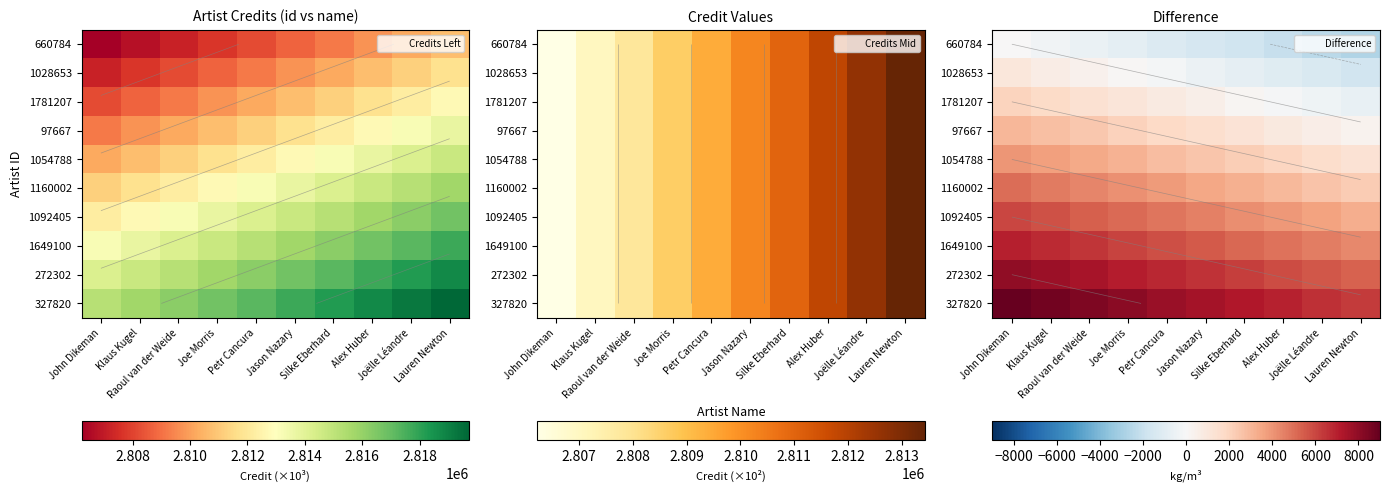

What is the sum of all 660784 values?

-13500